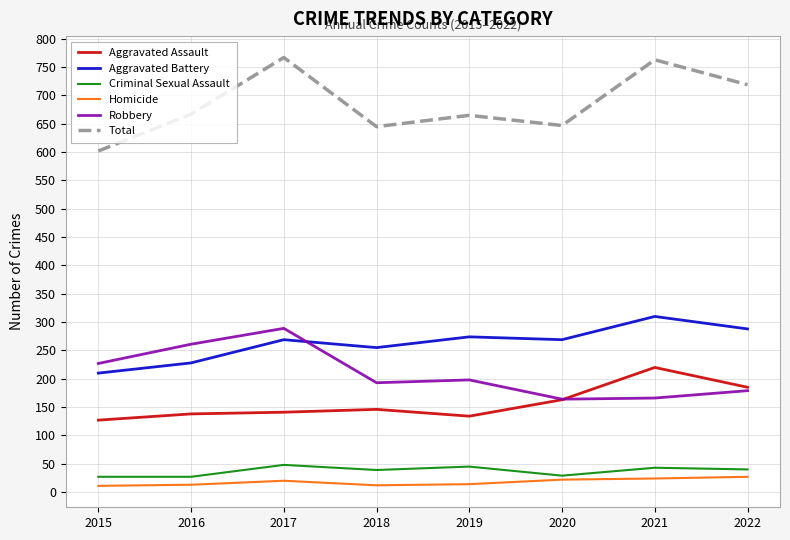

What is the highest value of the Criminal Sexual Assault series?

48